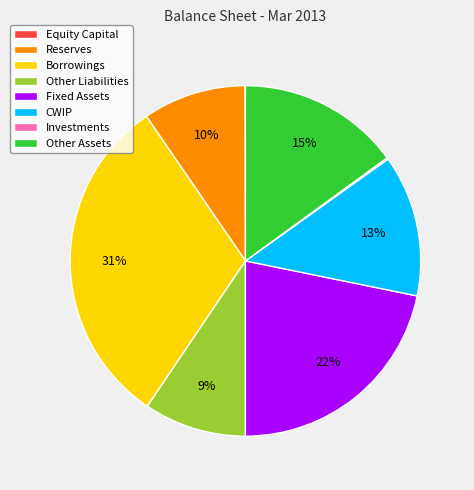

Which slice is the largest?

Borrowings